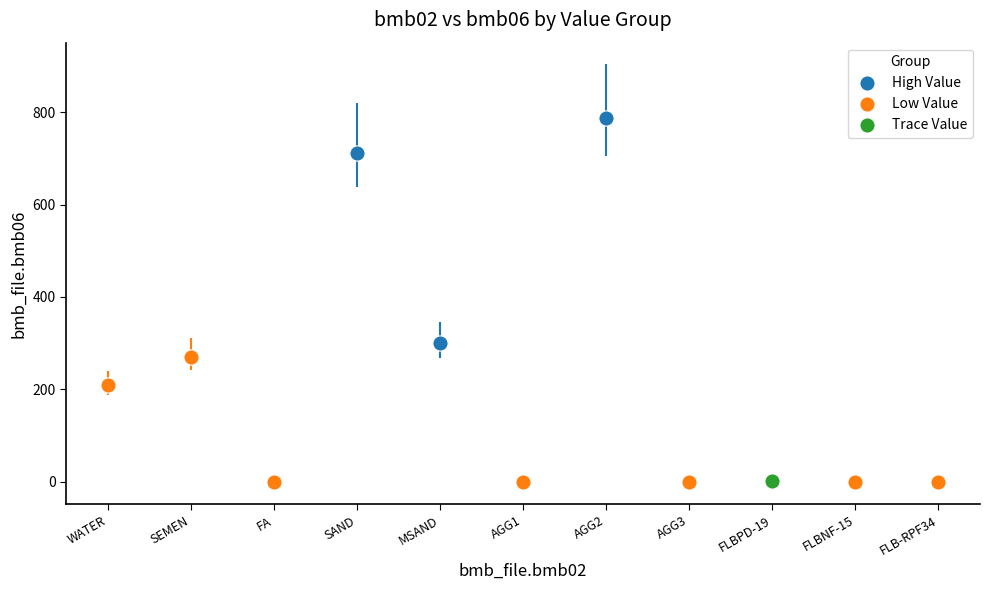

What are all the series names shown in the legend?

High Value, Low Value, Trace Value